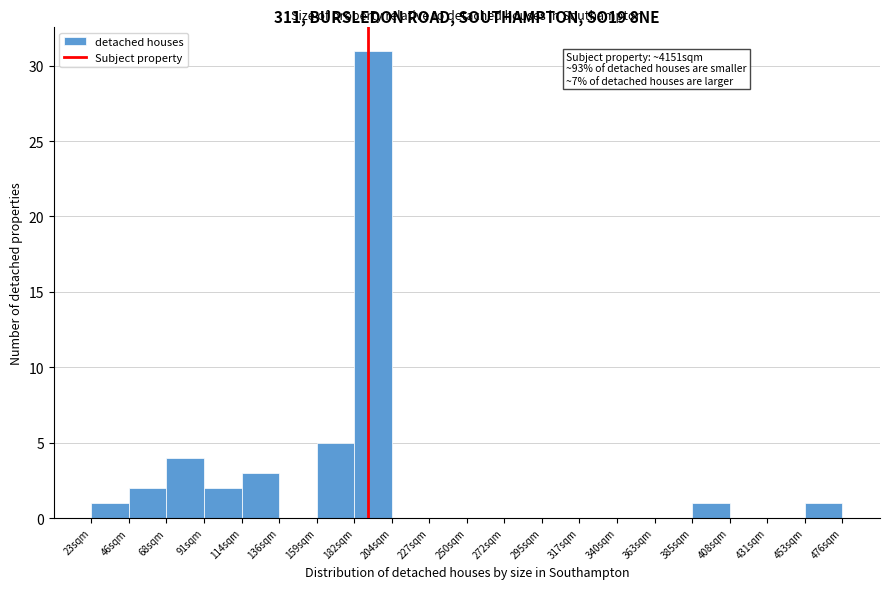

Reading left to right, extract all data points from this chart.

46sqm=1	68sqm=2	91sqm=4	114sqm=2	136sqm=3	159sqm=0	182sqm=5	204sqm=31	227sqm=0	250sqm=0	272sqm=0	295sqm=0	317sqm=0	340sqm=0	363sqm=0	385sqm=0	408sqm=1	431sqm=0	453sqm=0	476sqm=1